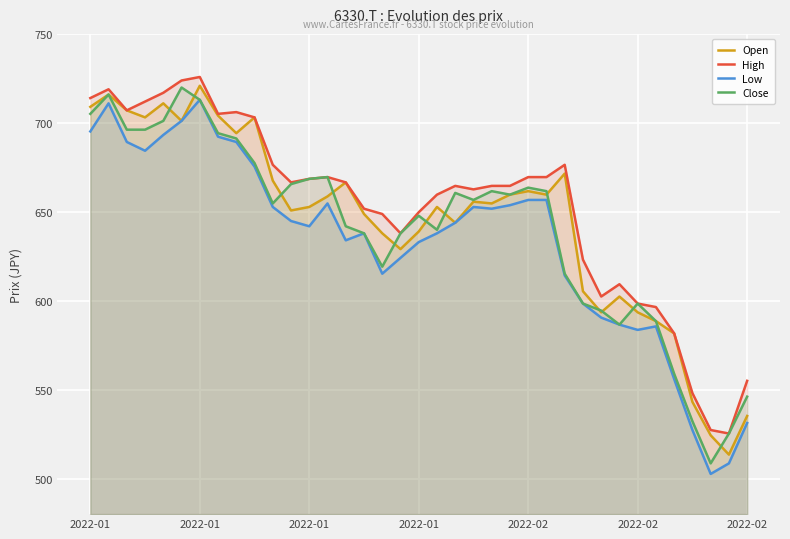

Rank the series at 22 from lowest to highest value.

Low, Open, Close, High